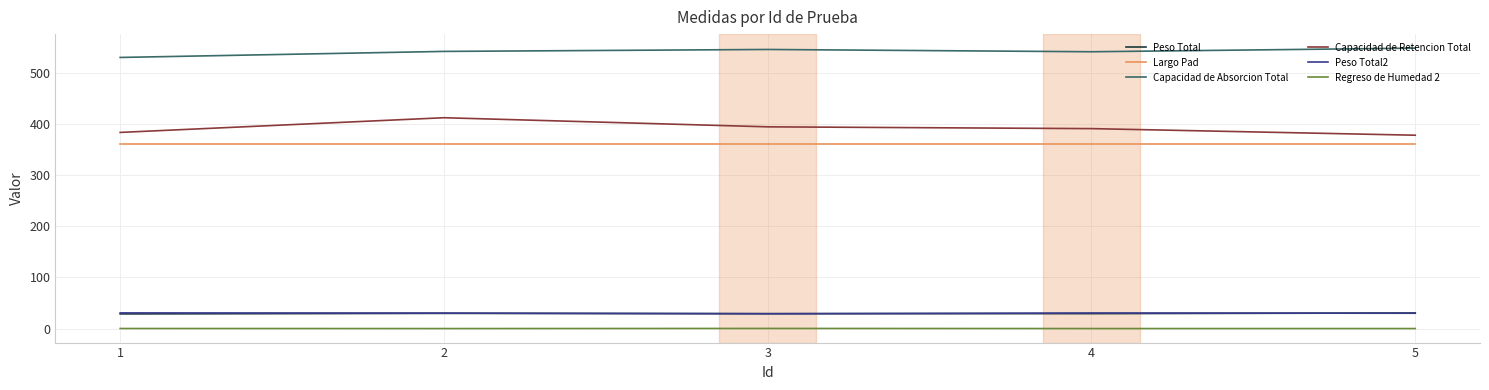

The value of Capacidad de Absorcion Total at 5 is 952.1. True or false?

False